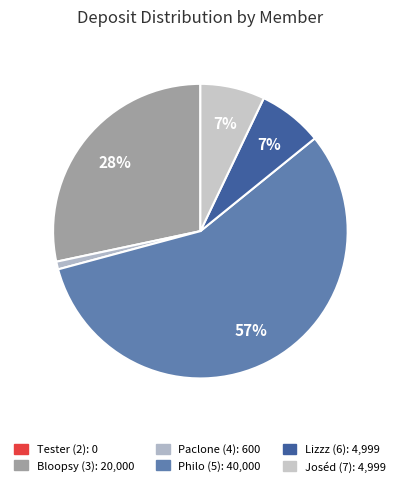

Rank the categories by value from lowest to highest.

Tester (2), Paclone (4), Lizzz (6), Joséd (7), Bloopsy (3), Philo (5)